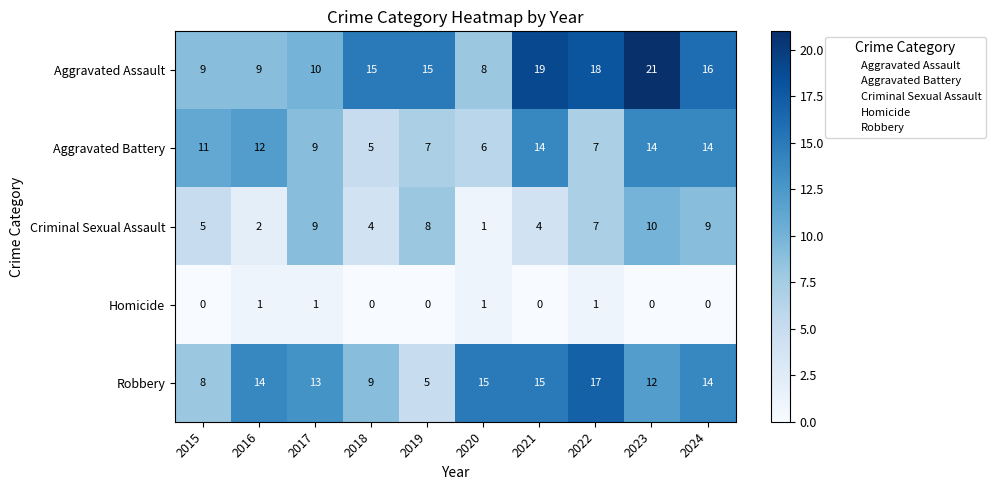

True or false: Aggravated Battery has a value of 7 at 2019.

True